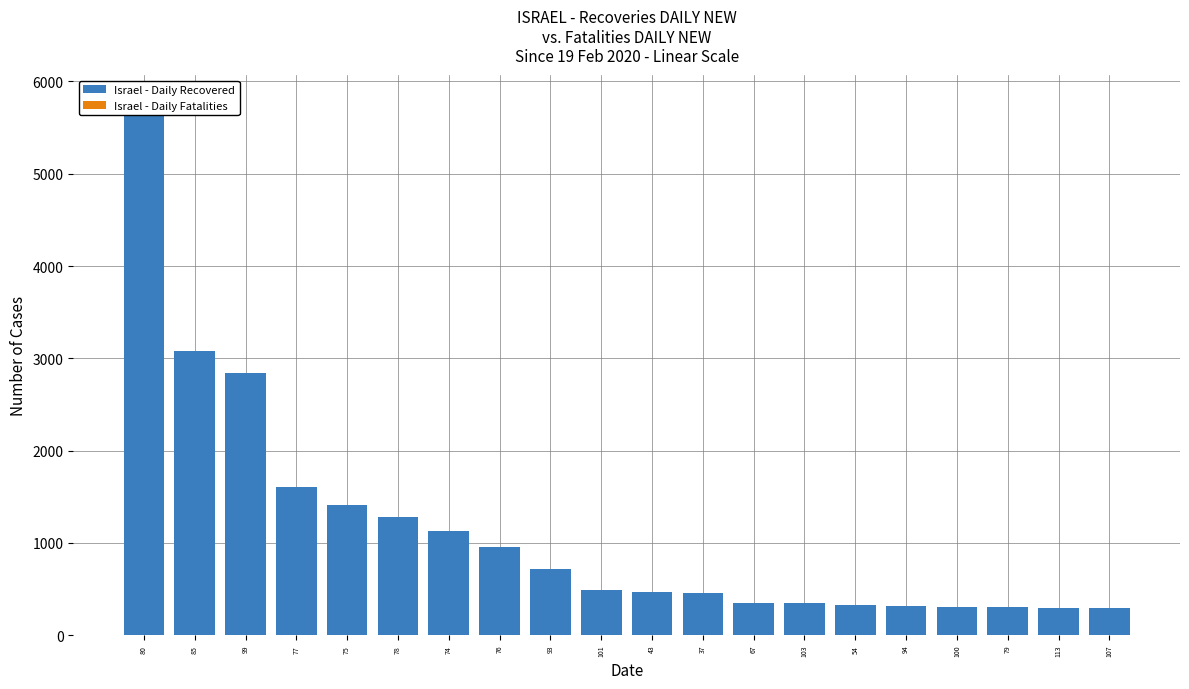

Rank the series by their average value, from highest to lowest.

Israel - Daily Recovered, Israel - Daily Fatalities